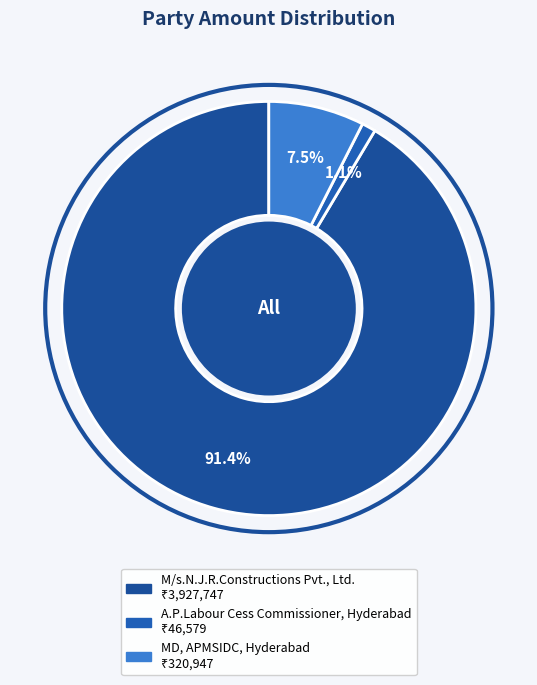

What is the smallest slice in the pie chart?

A.P.Labour Cess Commissioner, Hyderabad